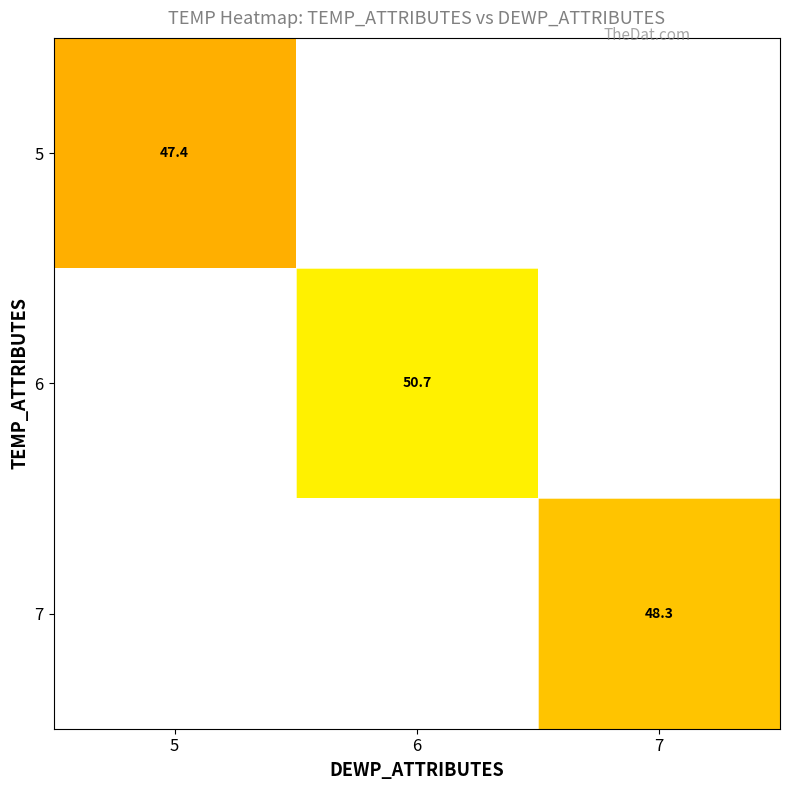

The 6 series shows 50.7 at 6. True or false?

True